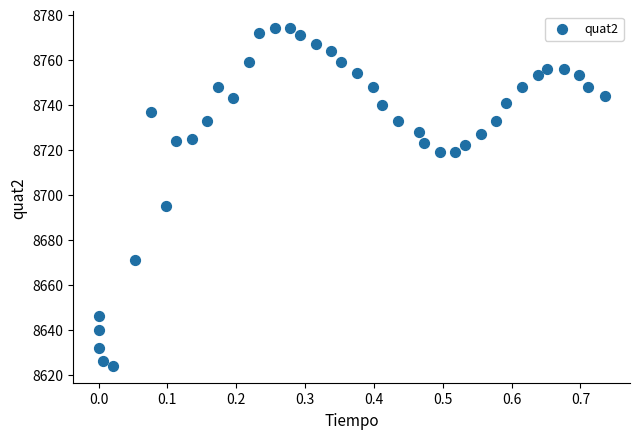

What Y value in the scatter plot is closest to 8699?

8695